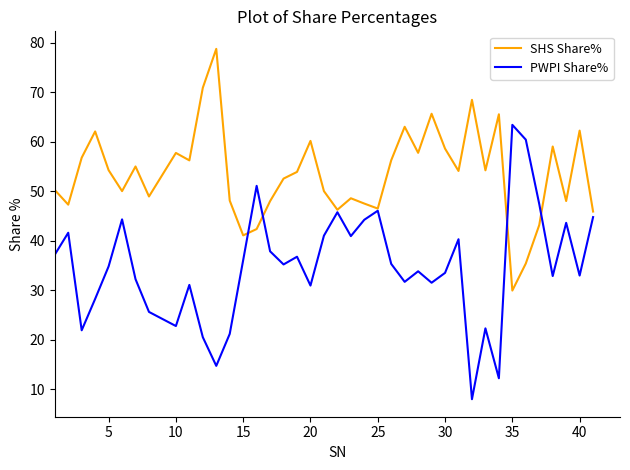

What is the highest value of the SHS Share% series?

78.7